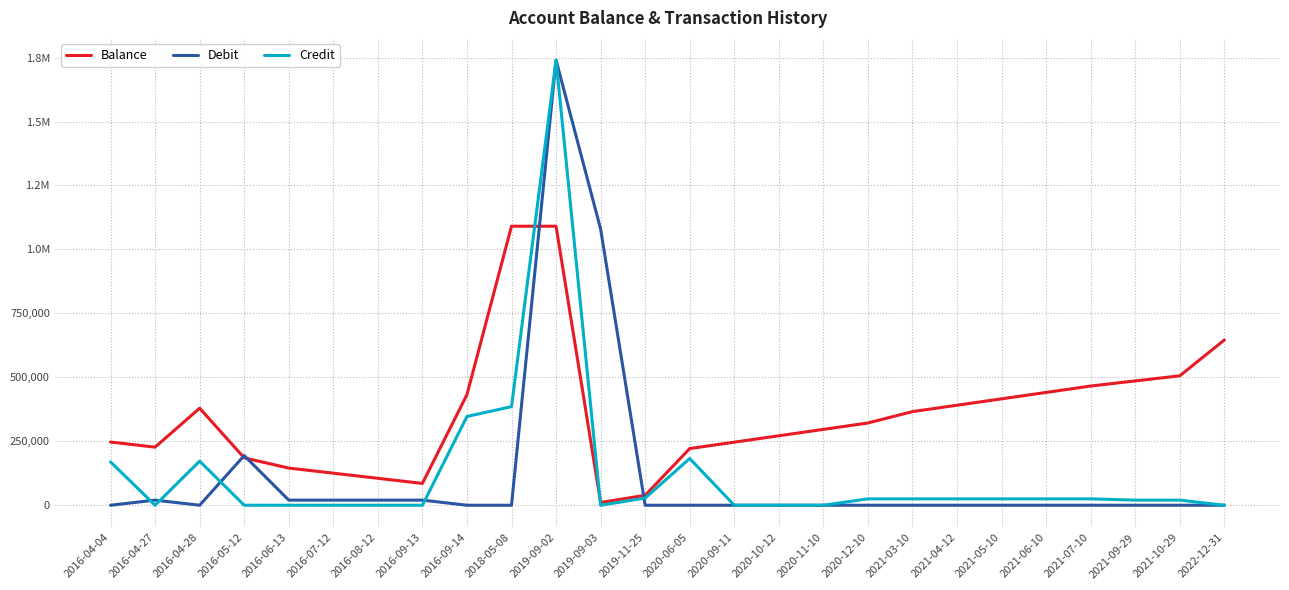

At how many categories does at least one series exceed 400354?

10